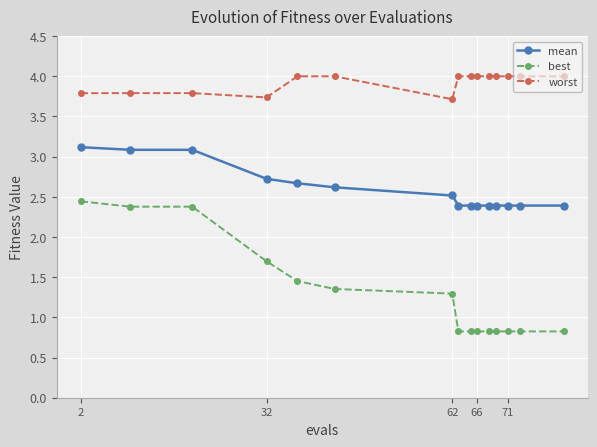

What is the highest value of the worst series?

4.0